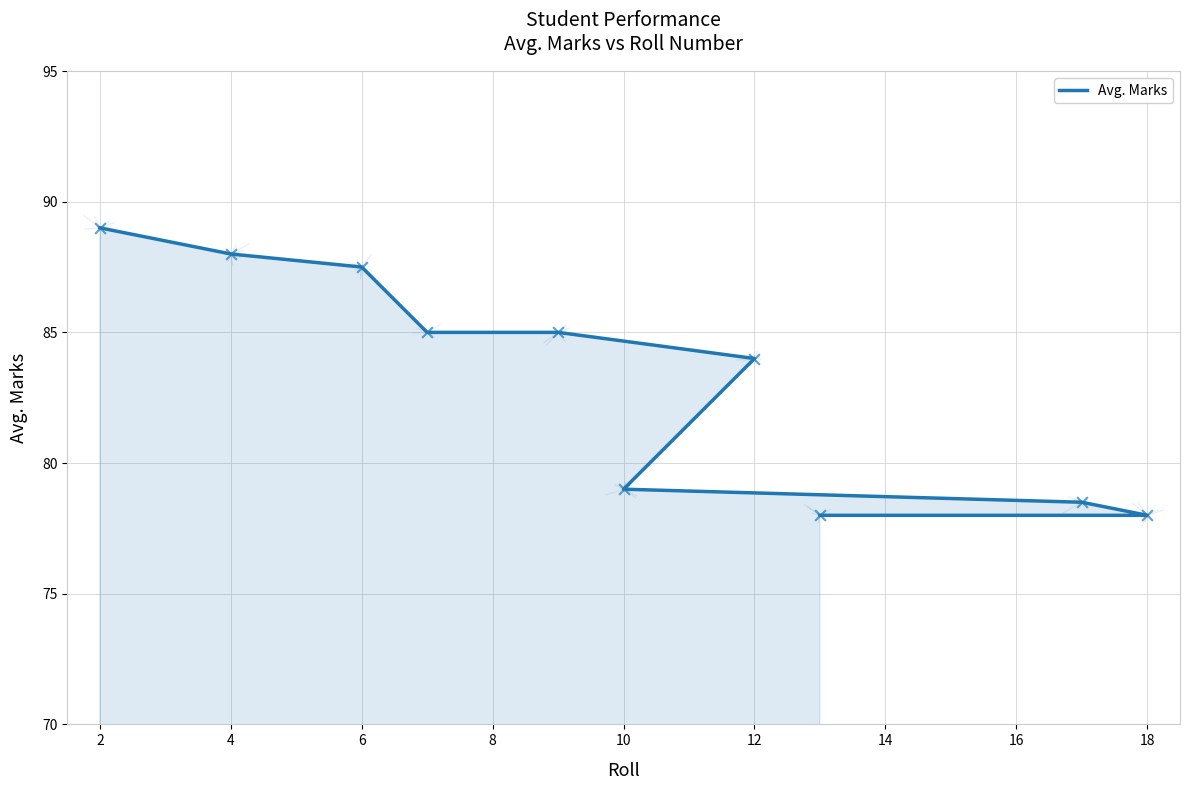

Between 8 and 10, which is larger?

8